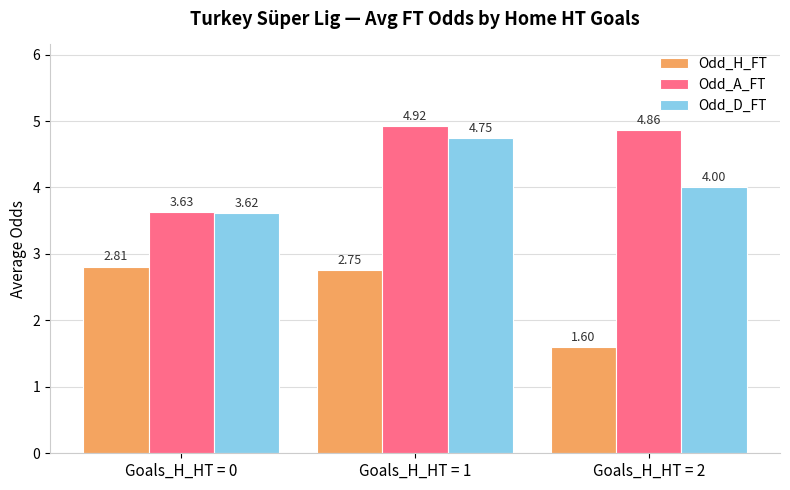

What is the total value across all series at Goals_H_HT = 0?

10.1